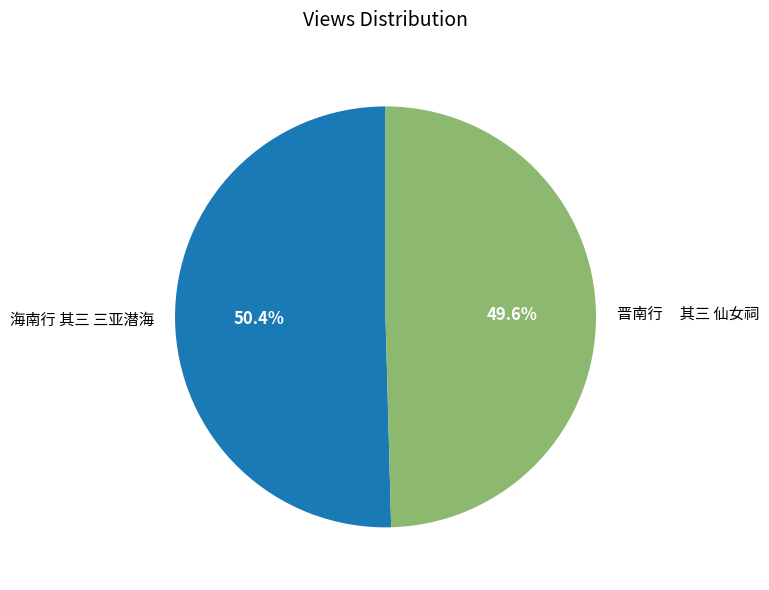

True or false: 海南行 其三 三亚潜海 accounts for 50% of the total.

True